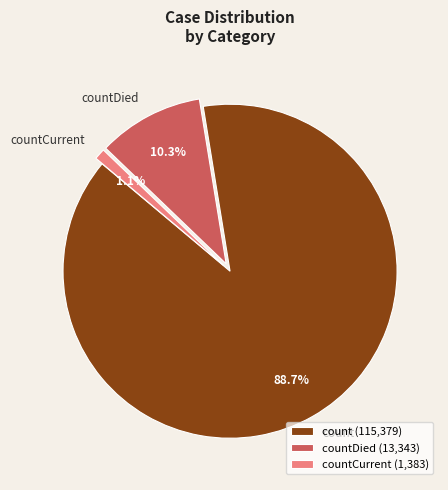

Is count the majority of the pie?

Yes